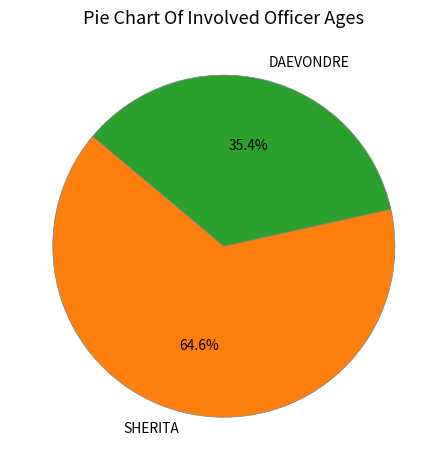

What percentage is the DAEVONDRE slice, to the nearest percent?

35%